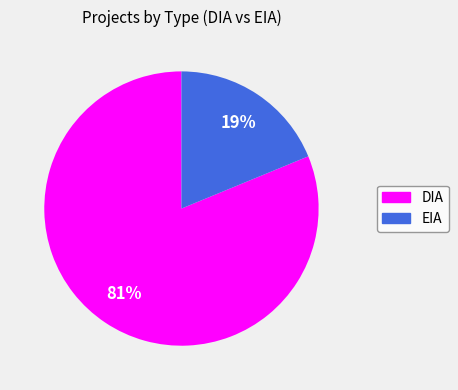

What is the smallest slice in the pie chart?

EIA